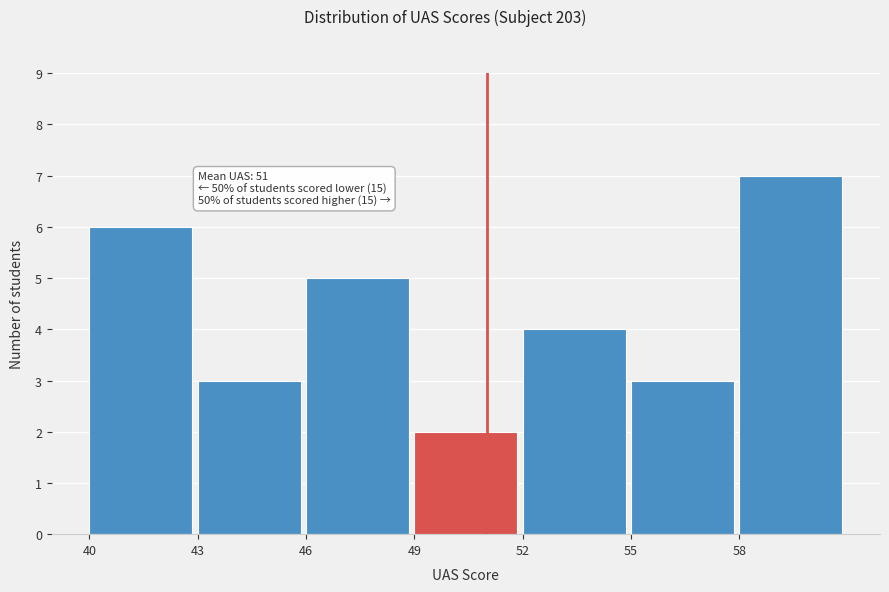

Over which range of the x-axis is the bar tallest?

58 to 61